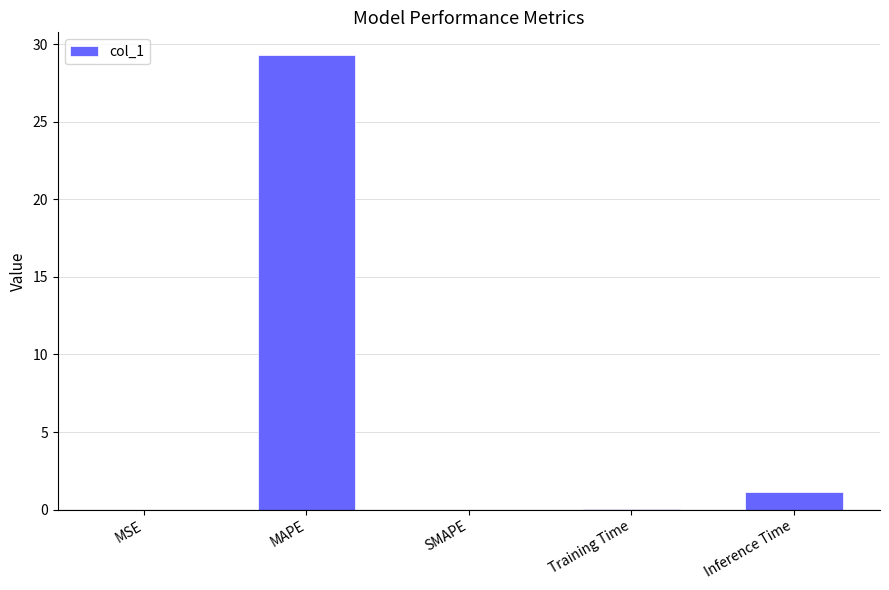

The value at SMAPE is 0.0. True or false?

True